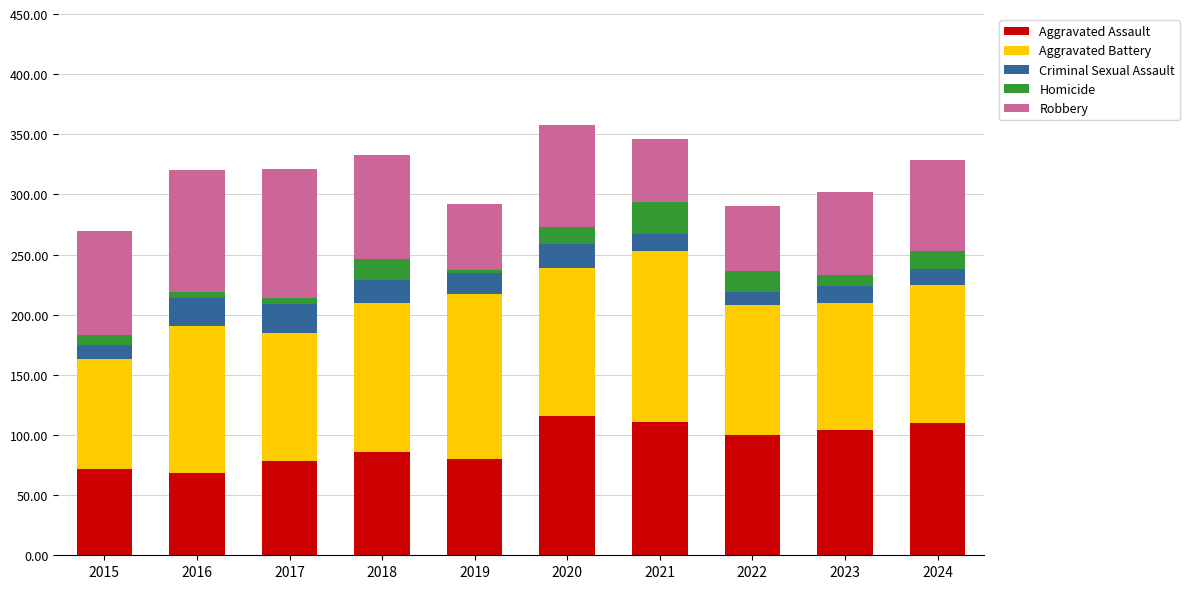

What is the total value across all series at 2022?

290